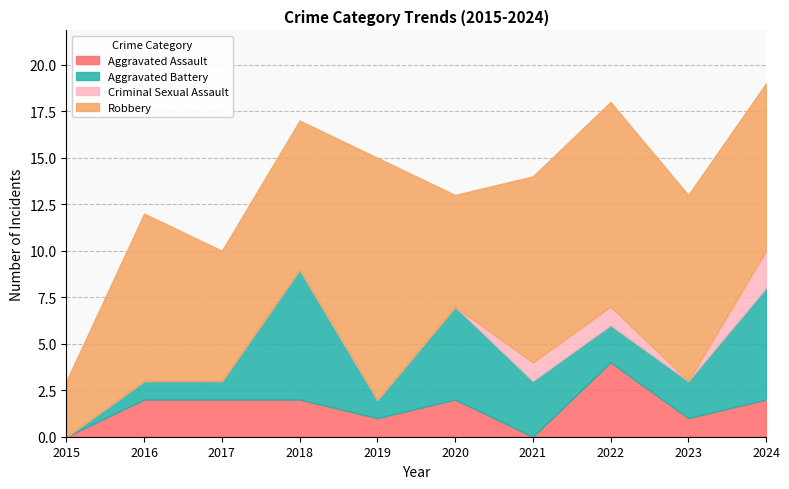

What is the value of the Aggravated Assault point at the 6th from the left?

2